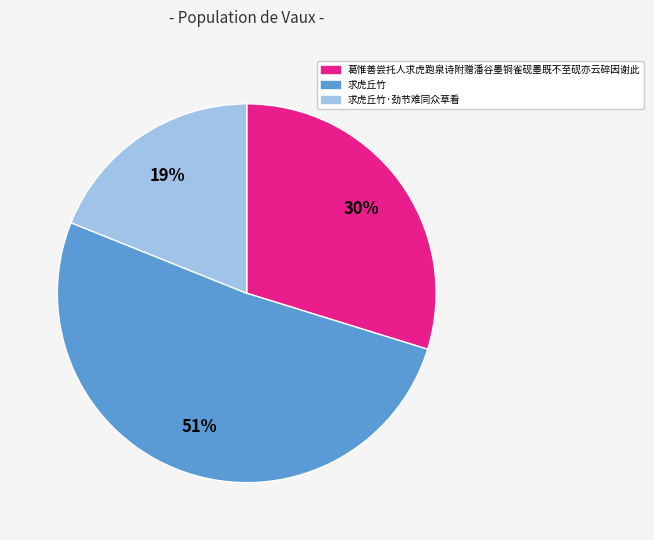

True or false: 求虎丘竹 accounts for 51% of the total.

True